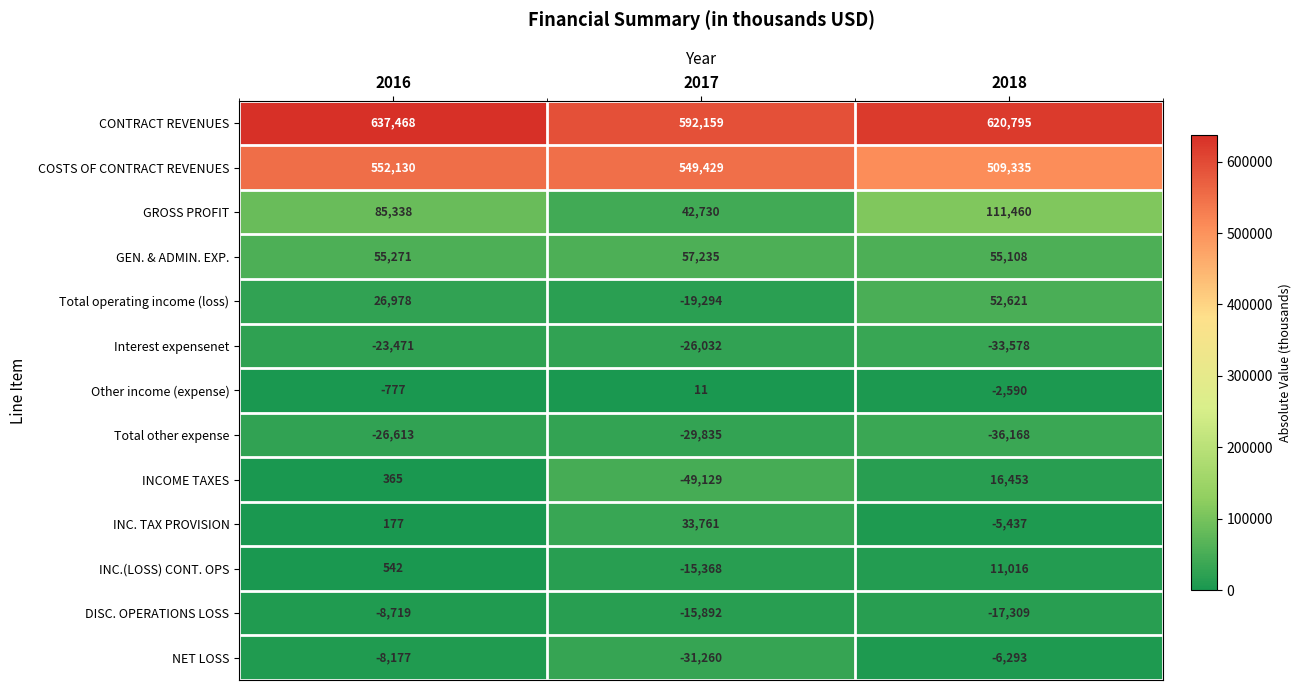

At which label does INCOME TAXES reach its peak?

2018